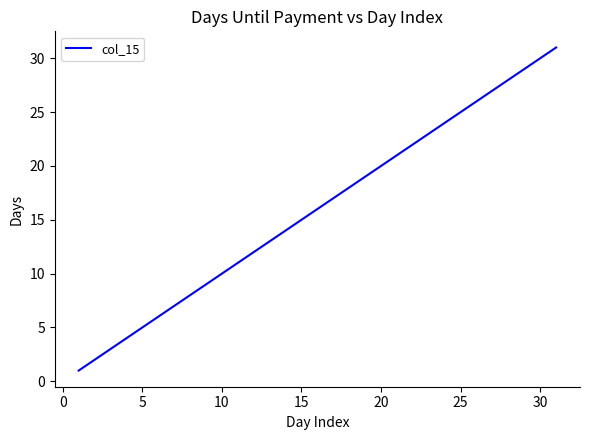

What is the maximum value shown in the chart?

31